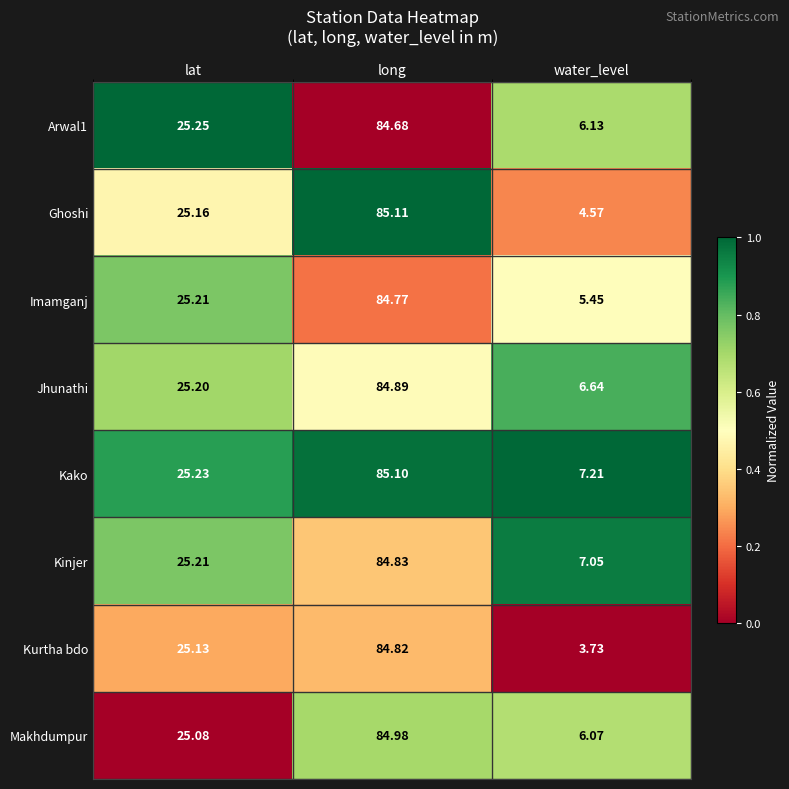

At which label is Arwal1 closest to 45?

lat